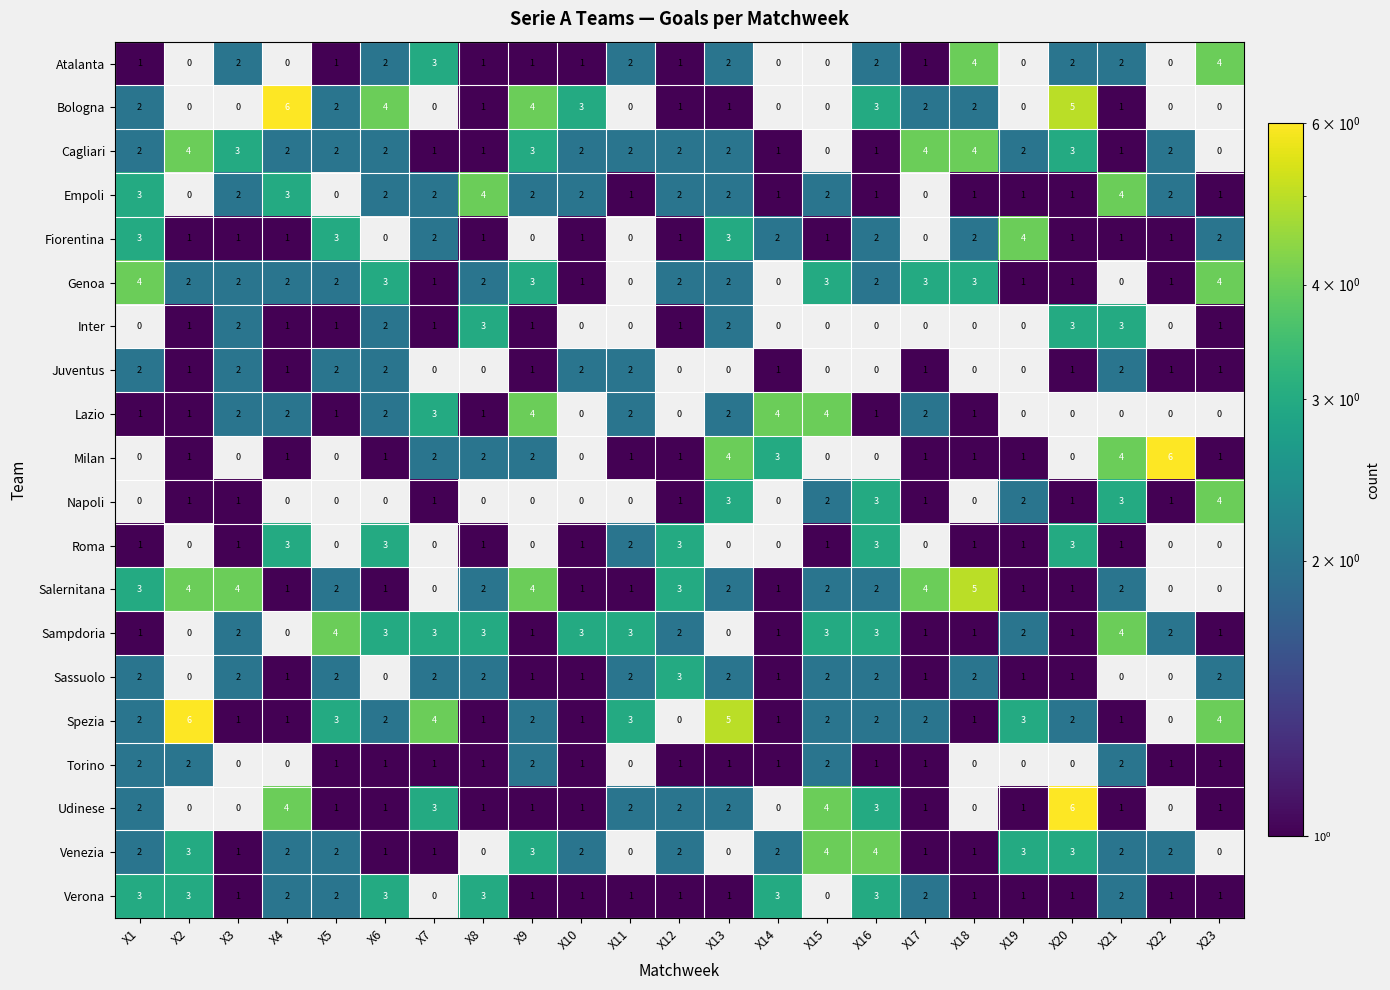

What is the difference between the maximum and minimum values in the Lazio series?

4